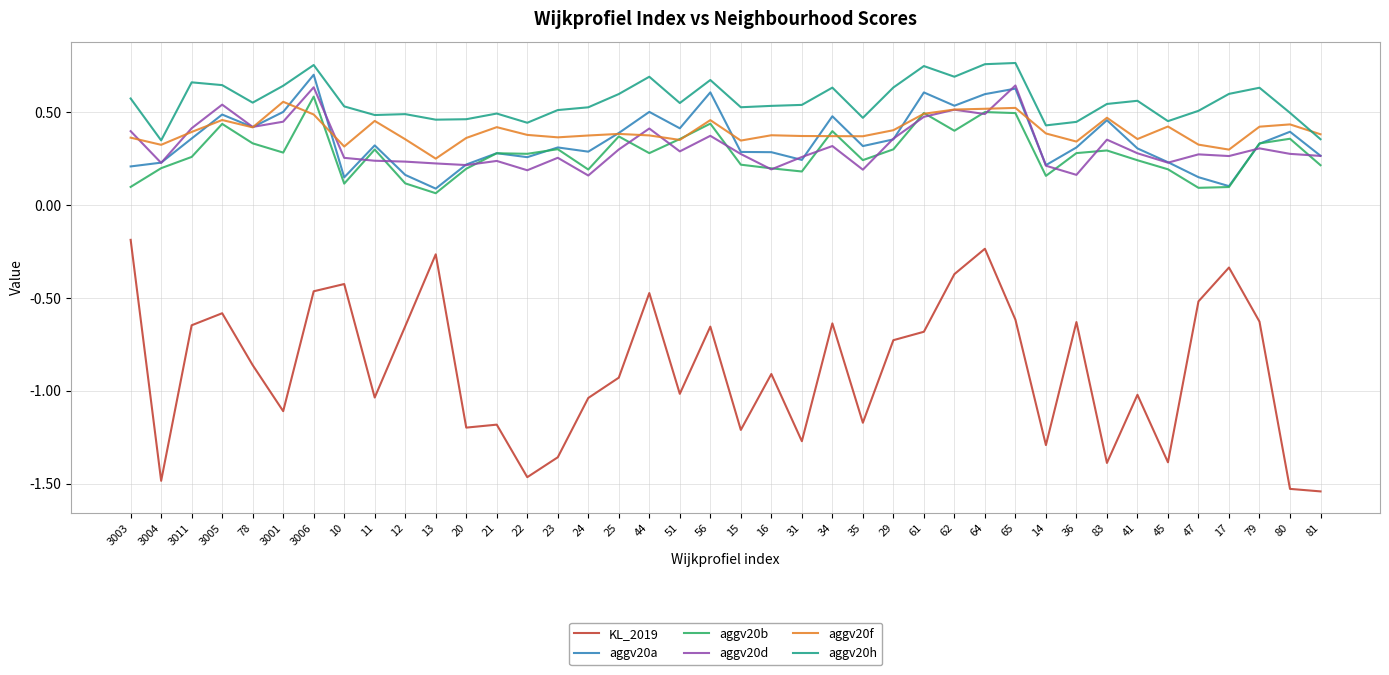

What position from the right is 78?

36